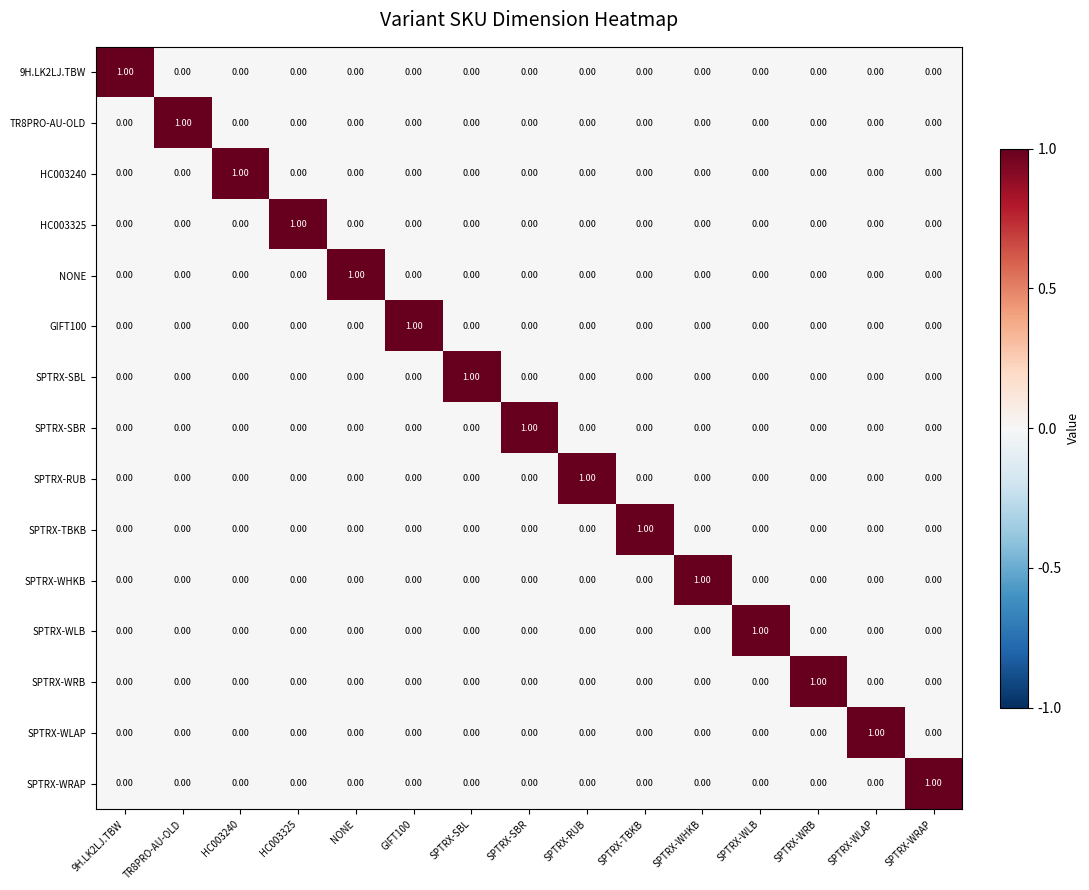

At which category is the sum across all series the highest?

9H.LK2LJ.TBW